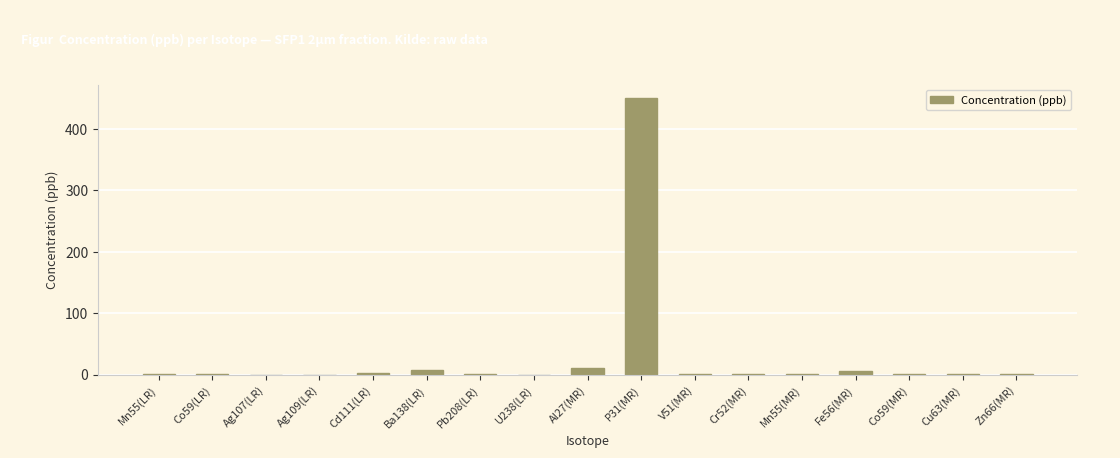

Is it true that the value at P31(MR) is 449.3?

True